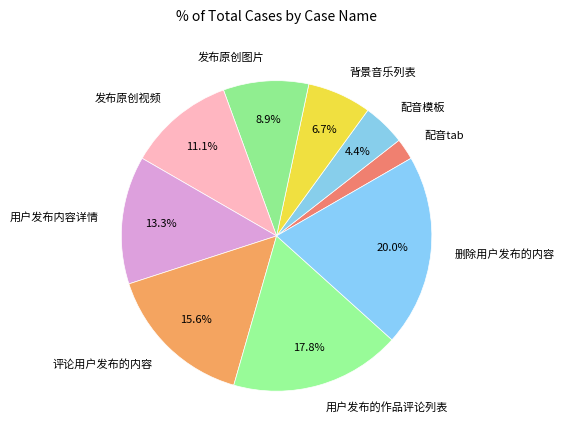

How much of the chart is everything except 删除用户发布的内容?

80.0%